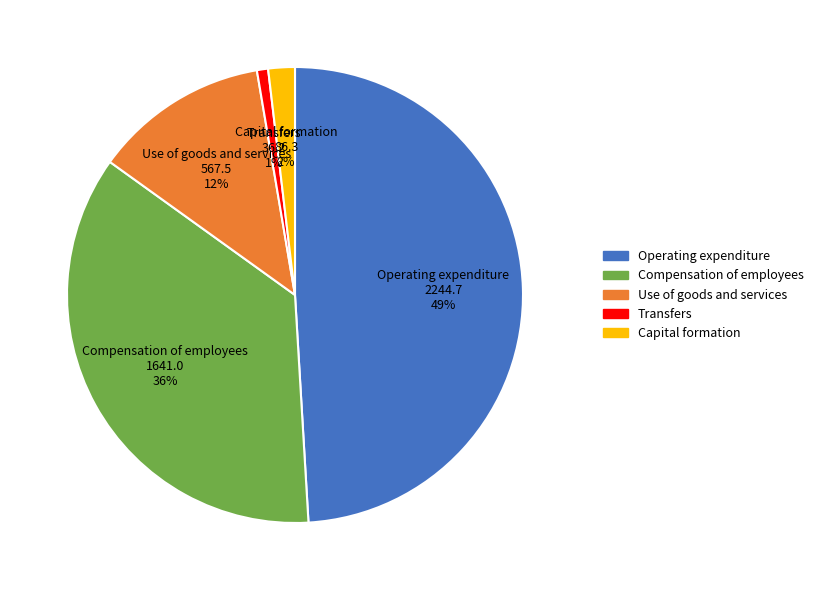

To the nearest percent, what portion does Capital formation represent?

2%